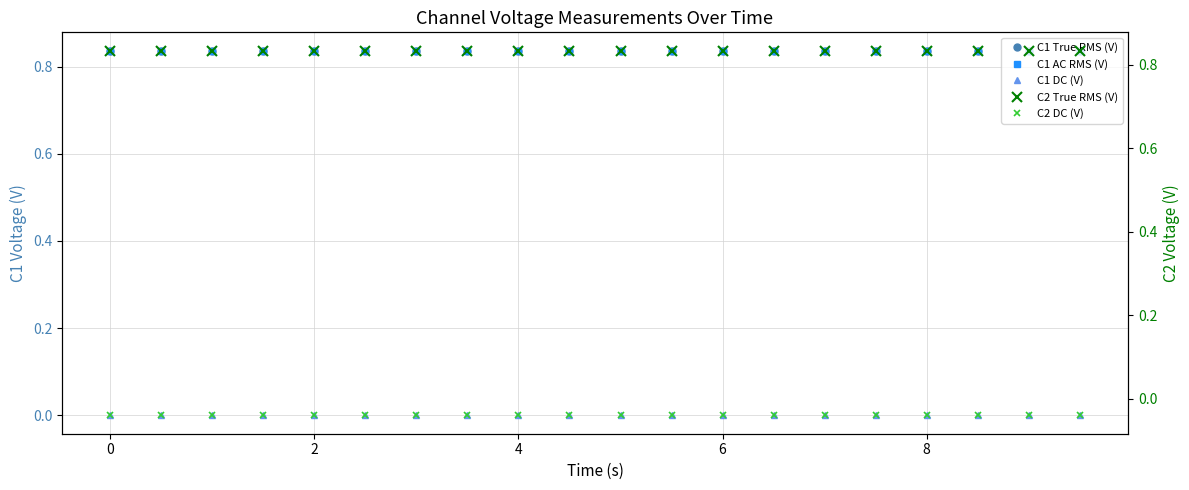

What is the total value across all series at 8?

2.5